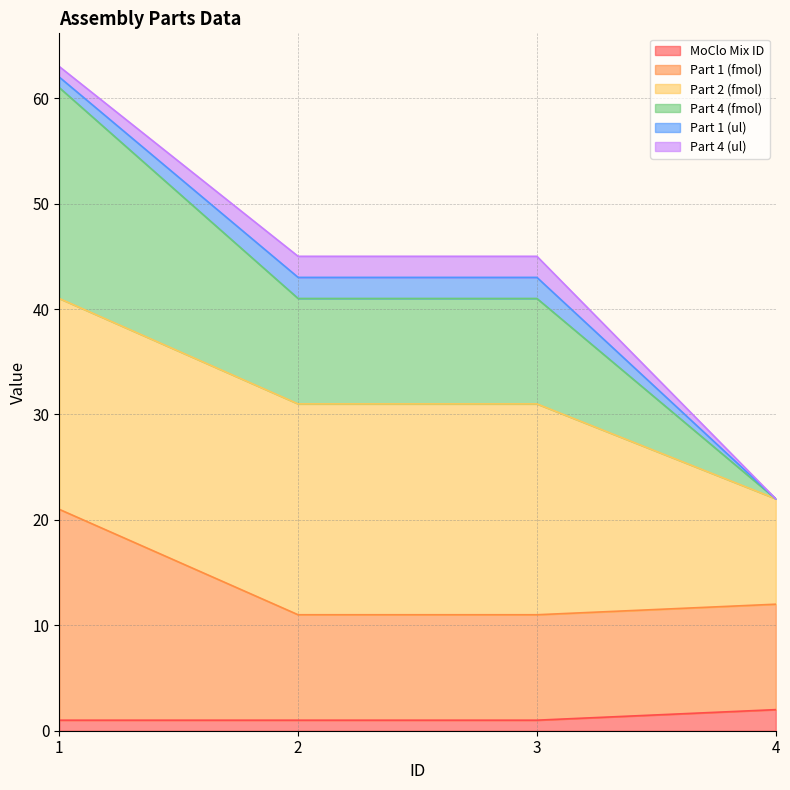

The value of Part 1 (fmol) at 3 is 11. True or false?

True